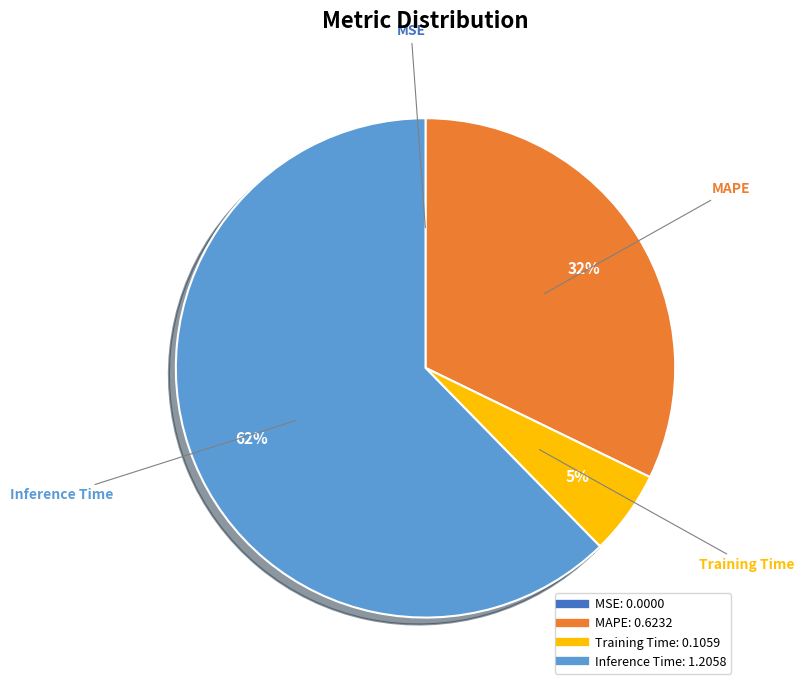

Is there a majority slice in this chart?

Yes